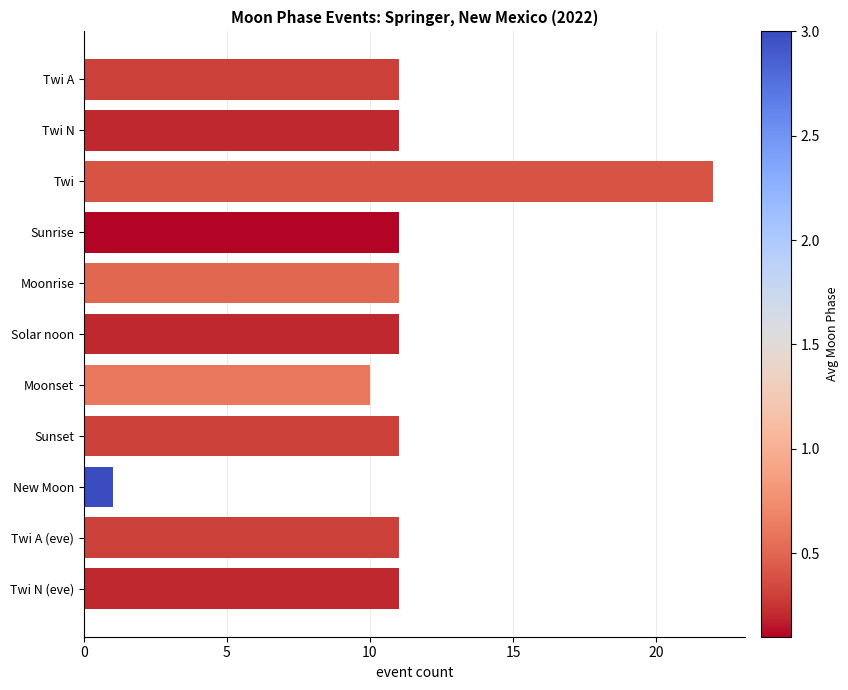

Which category has the lowest value across all series?

New Moon